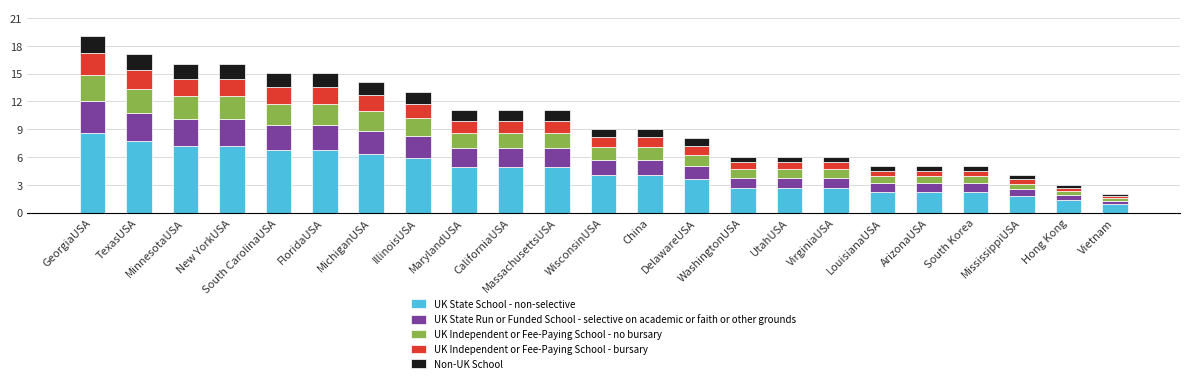

Is it true that UK Independent or Fee-Paying School - bursary equals 1.9 at New YorkUSA?

True